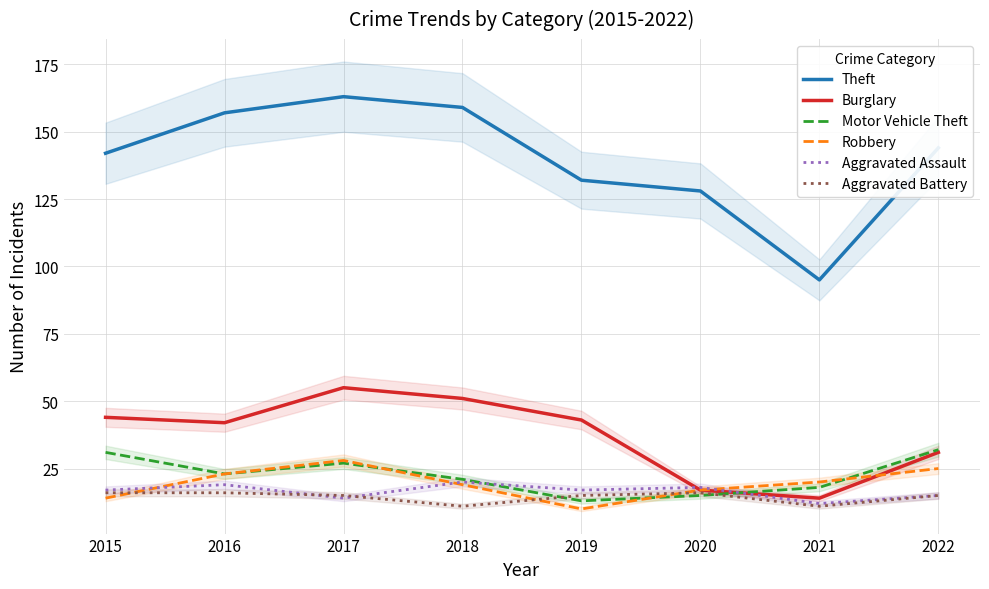

Reading left to right, list all the values displayed in this chart.

Theft: 142	157	163	159	132	128	95	144
Burglary: 44	42	55	51	43	17	14	31
Motor Vehicle Theft: 31	23	27	21	13	15	18	32
Robbery: 14	23	28	19	10	17	20	25
Aggravated Assault: 17	19	14	20	17	18	12	15
Aggravated Battery: 16	16	15	11	15	16	11	15